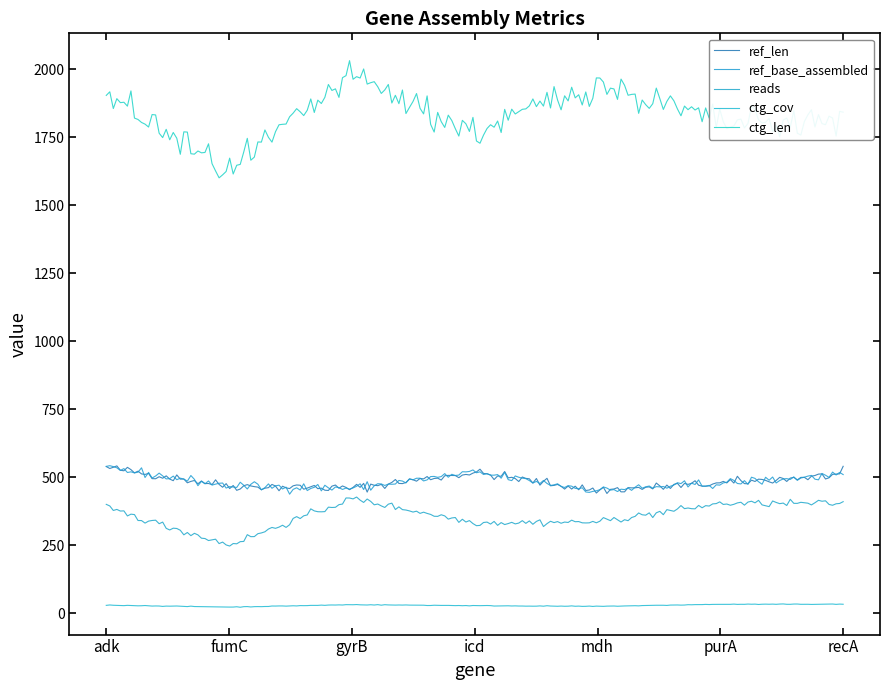

List the series in order of their peak value, lowest first.

ctg_cov, reads, ref_len, ref_base_assembled, ctg_len